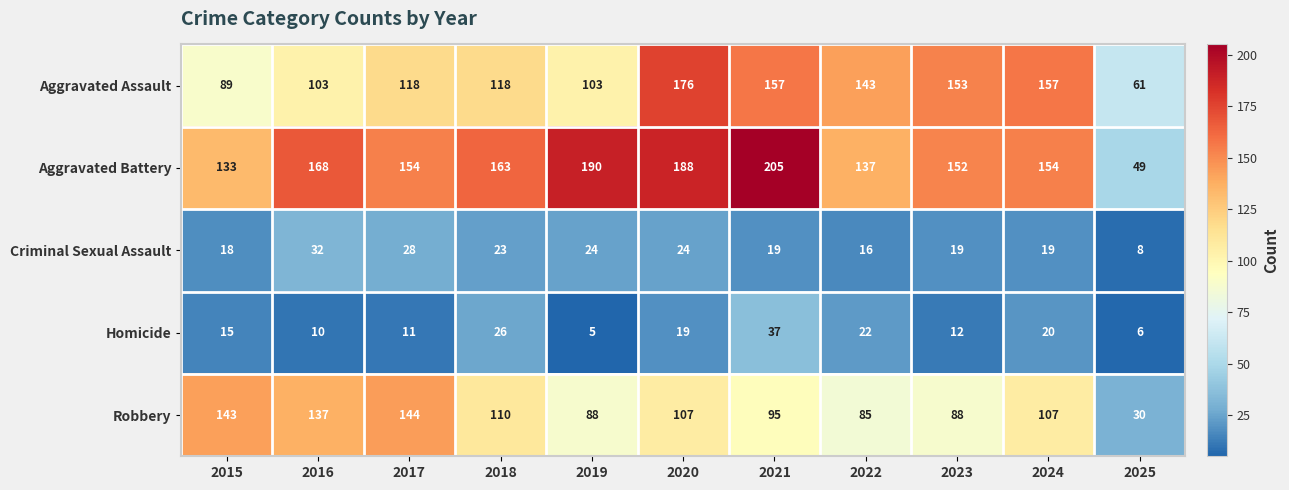

What is the minimum value shown in the chart?

5